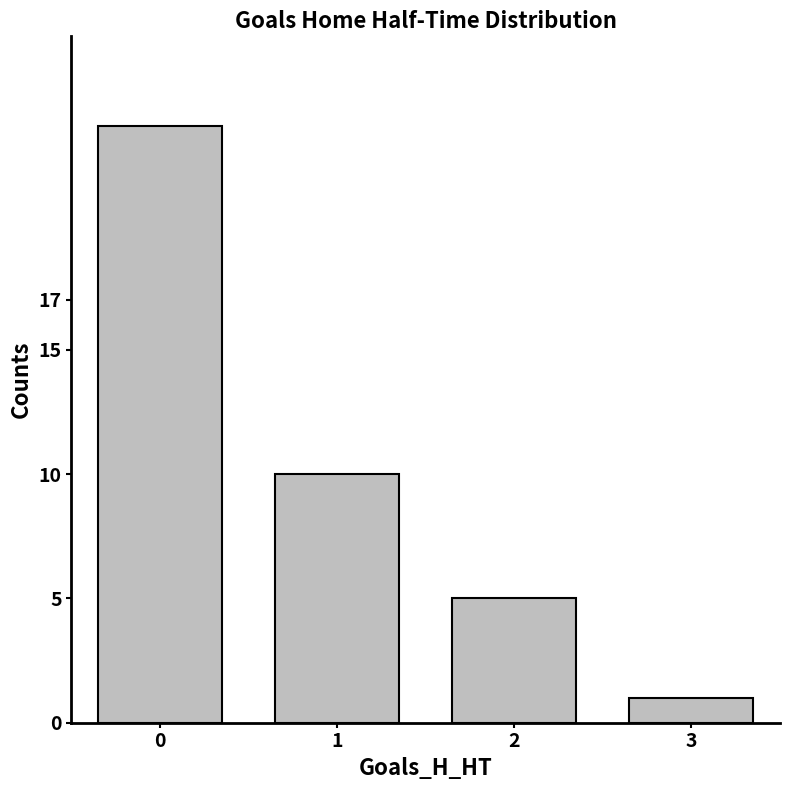

Rank the categories by value from lowest to highest.

3, 2, 1, 0